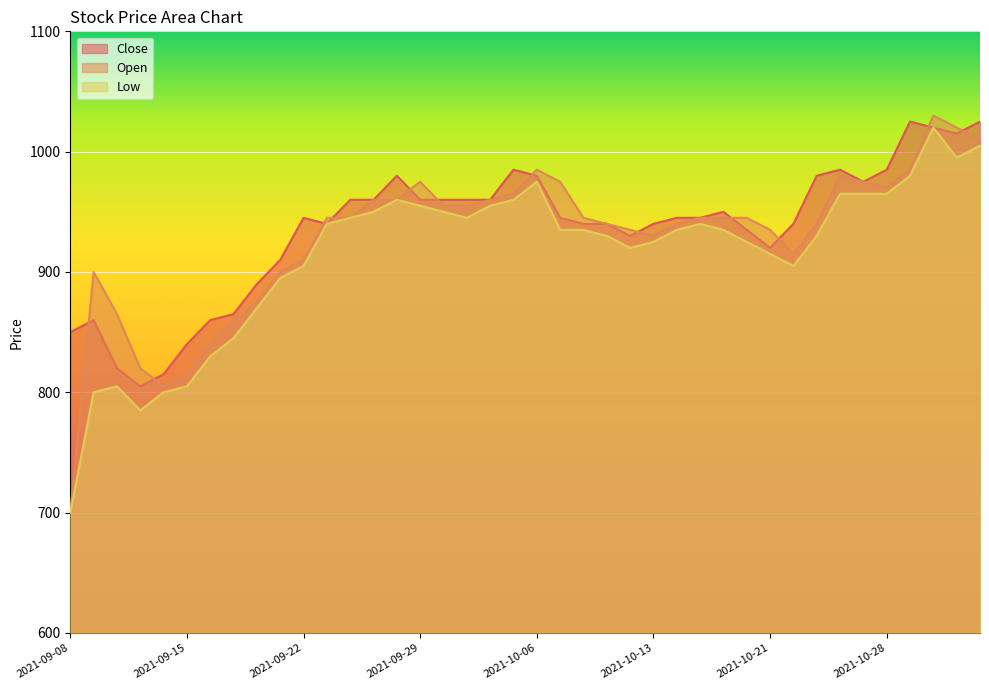

True or false: Close and Low cross at least once.

False